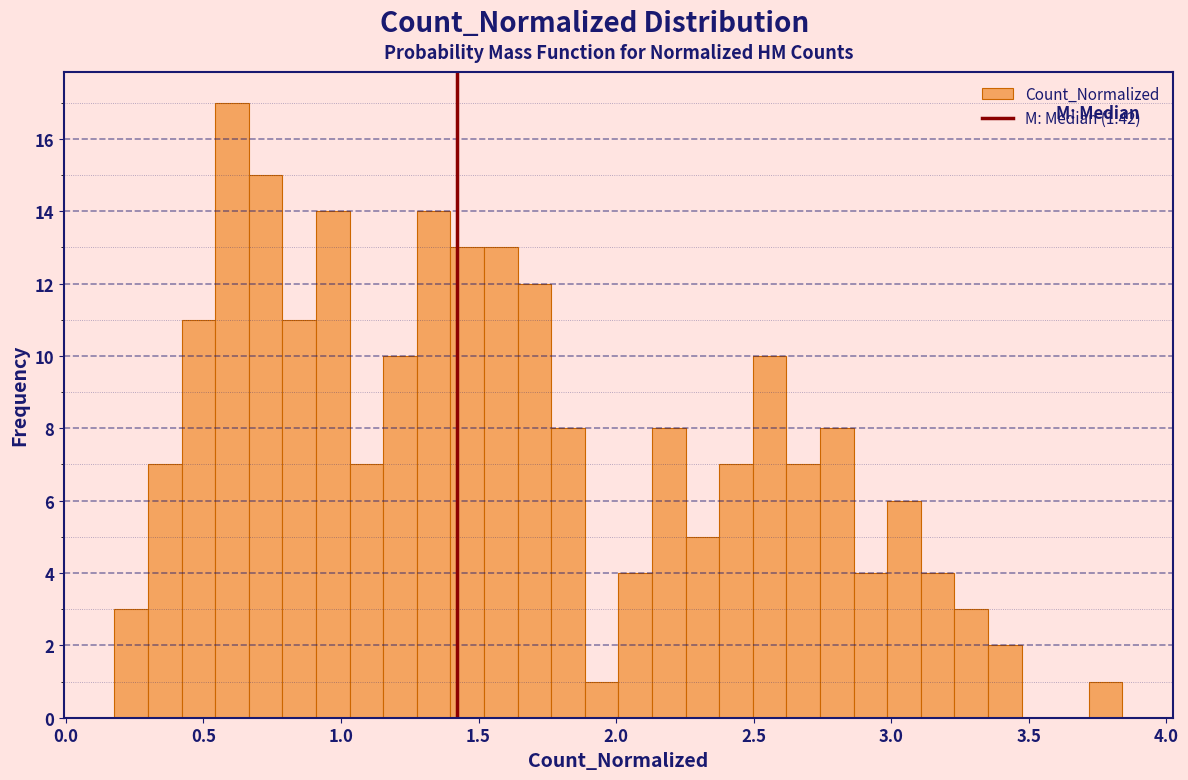

Read against the x-axis, roughly where is the centre of the tallest bar?

0.60